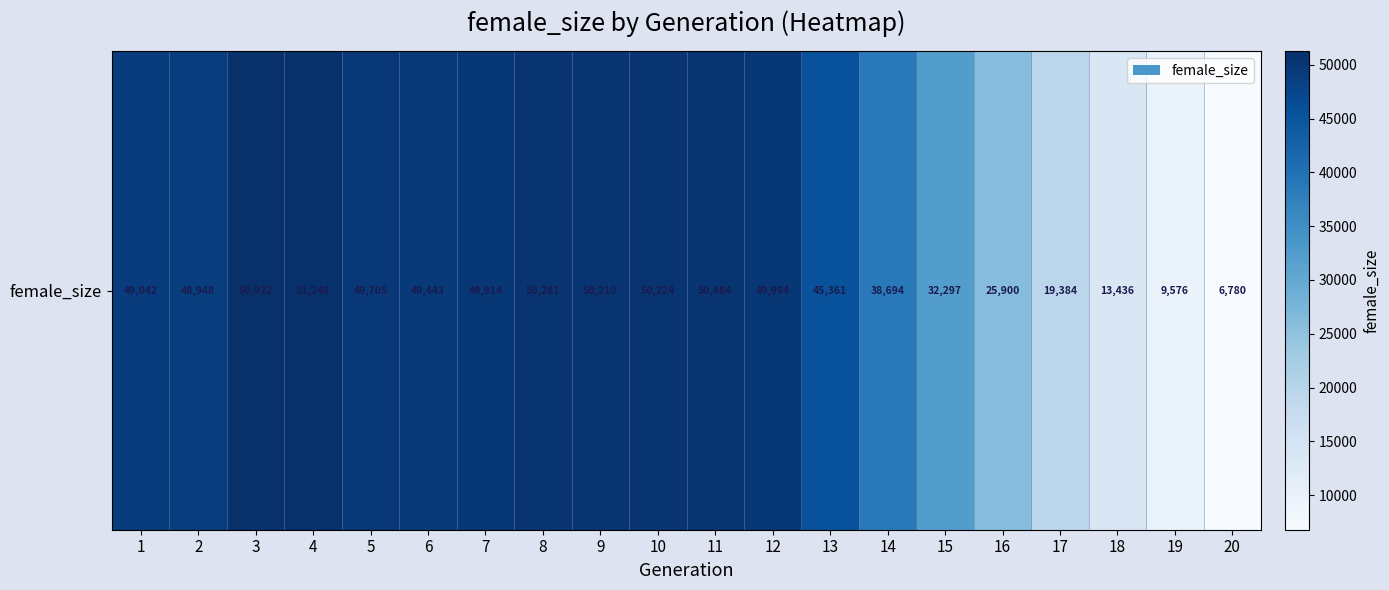

What is the smallest value displayed?

6780